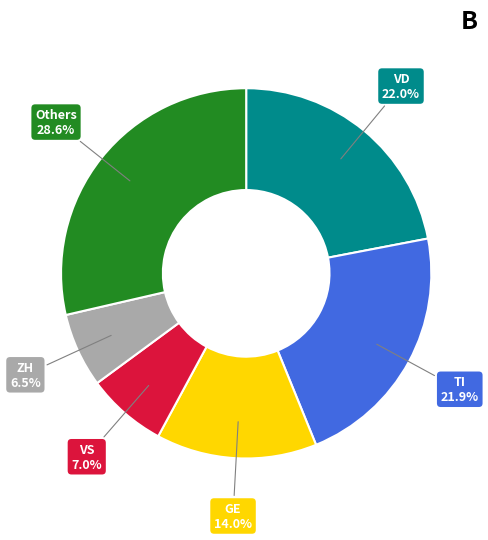

Is TI the majority of the pie?

No